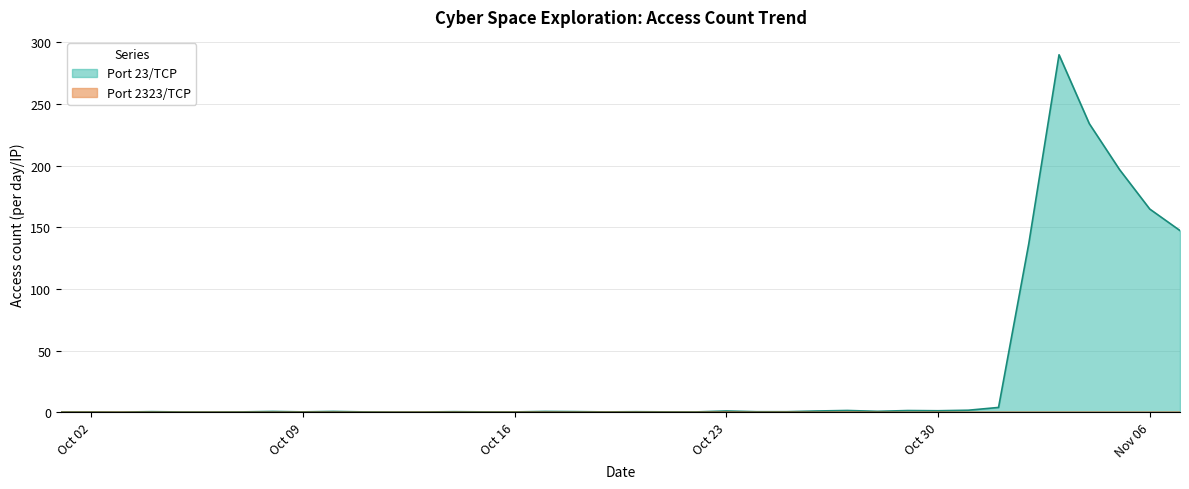

Which series has the largest total across all categories?

Port 23/TCP